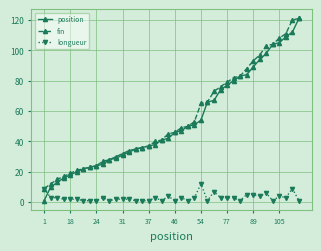

After their last crossing, which series has the higher values: position or longueur?

position